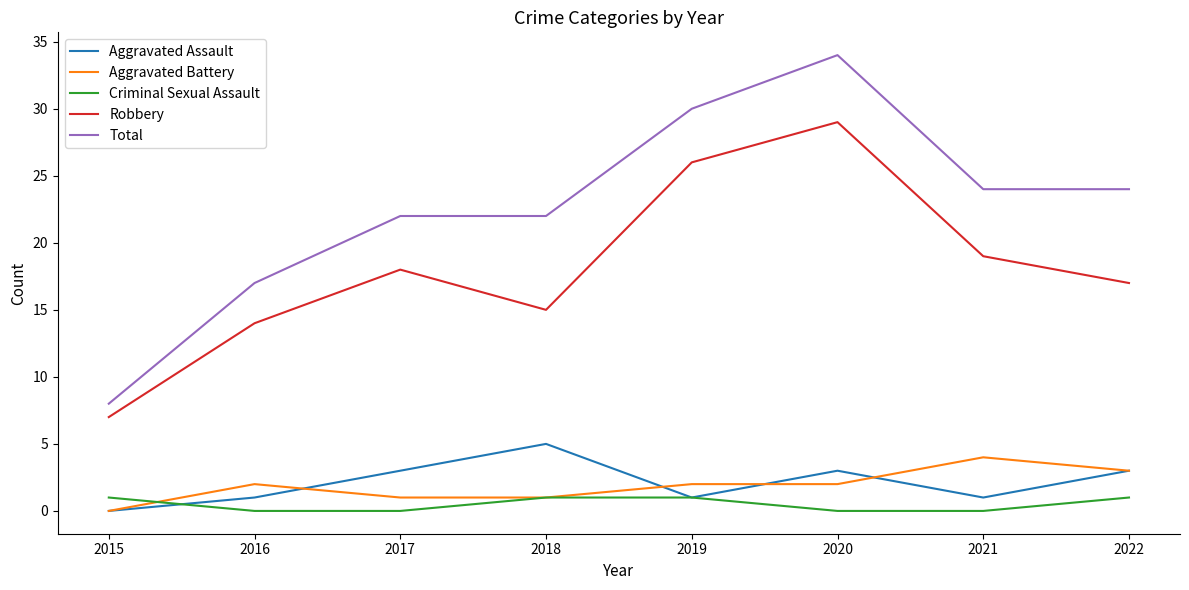

The value of Robbery at 2018 is 3. True or false?

False